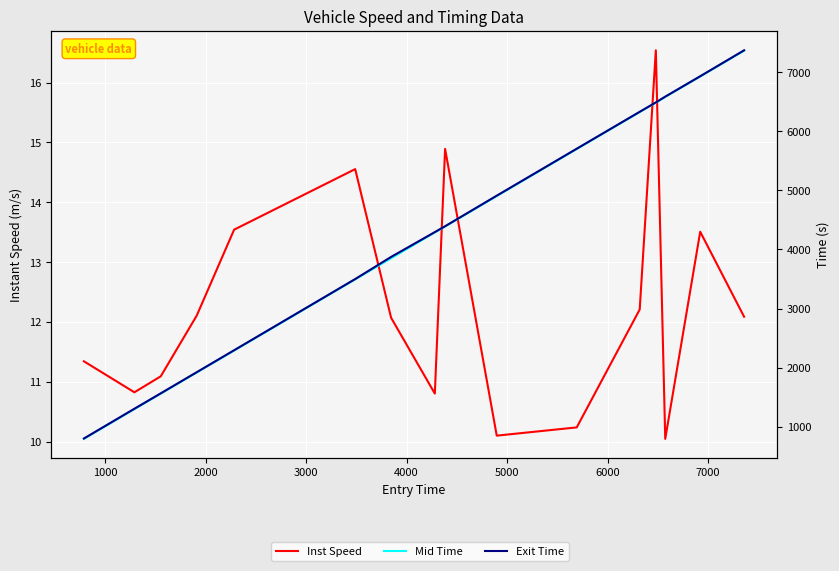

How many lines are shown in the chart?

3